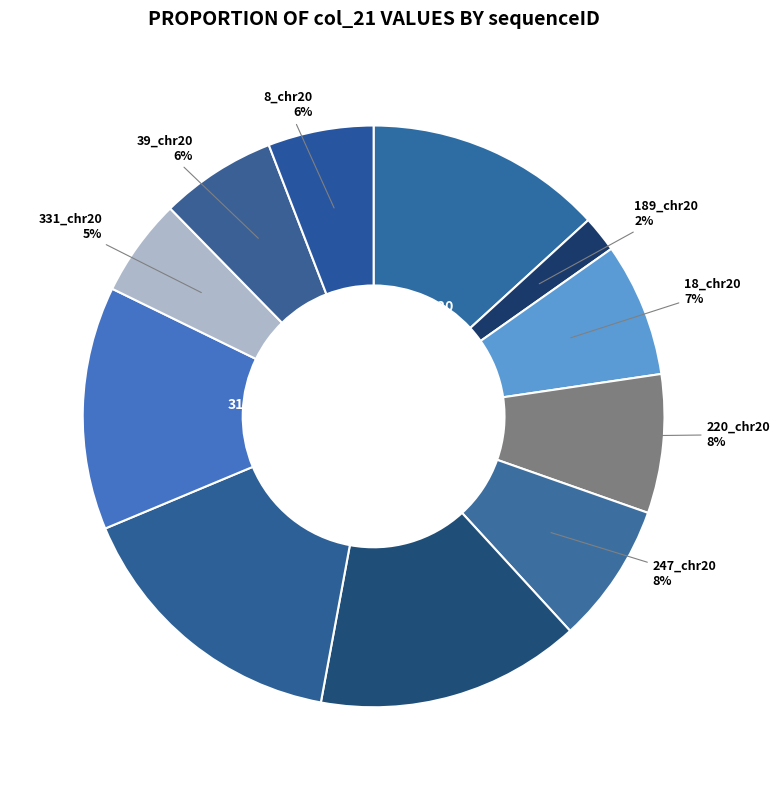

Which slice is the smallest?

189_chr20